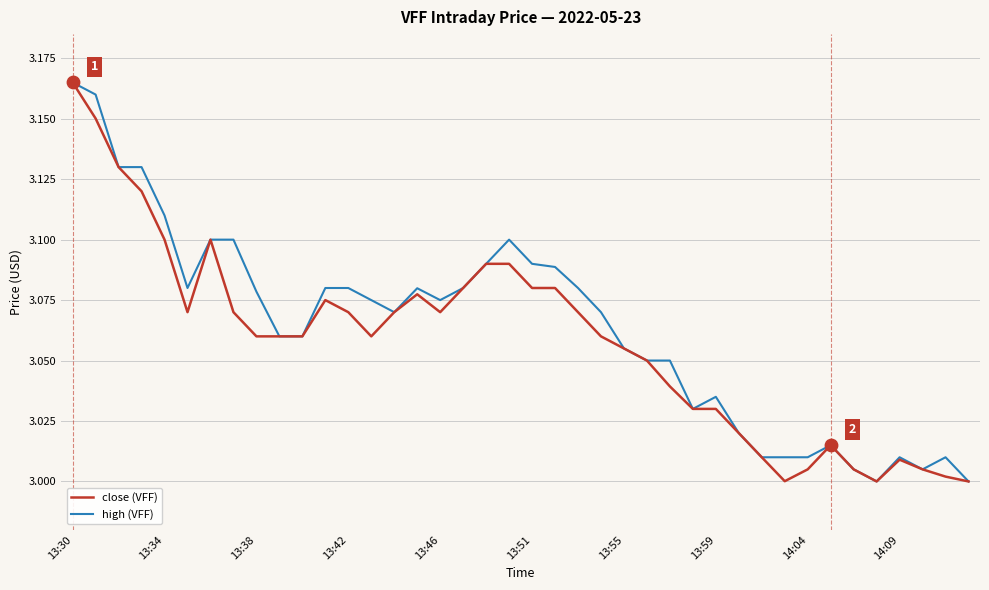

At how many categories does at least one series exceed 3?

38